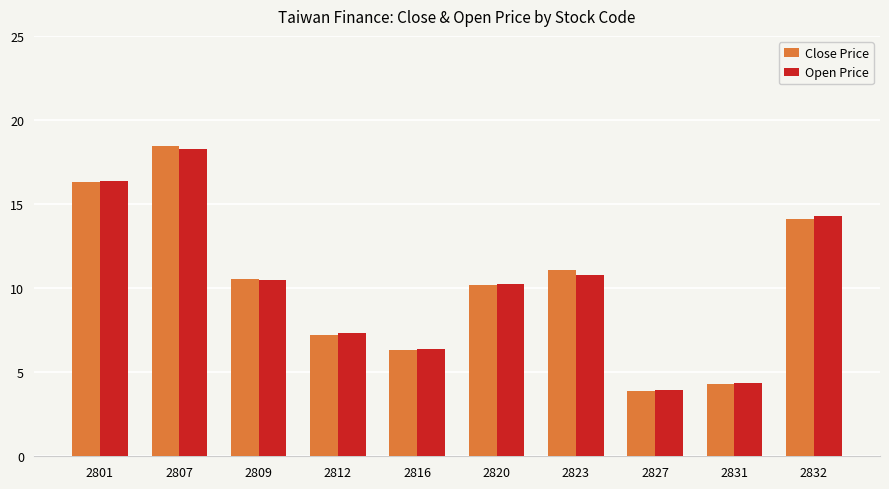

At which label does Close Price reach its peak?

2807